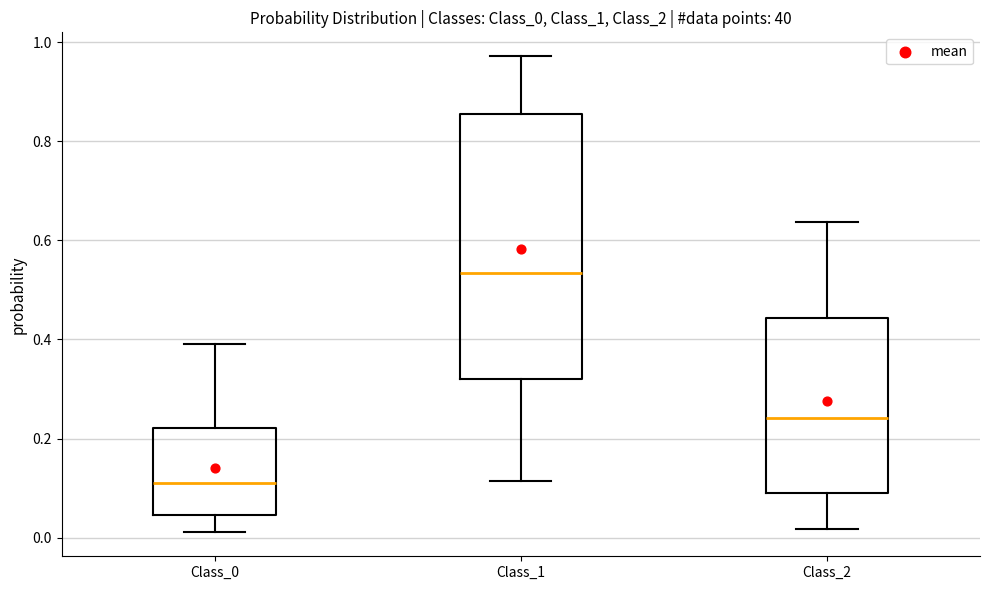

Reading left to right, read every box against the y-axis: the position of its median line, the range the box covers, and the ends of its whiskers. The values are not printed on the chart, so give them approximately, as read against the axis.

Class_0: median 0.12, box 0.04 to 0.22, whiskers 0.02 to 0.40
Class_1: median 0.54, box 0.32 to 0.86, whiskers 0.12 to 0.98
Class_2: median 0.24, box 0.08 to 0.44, whiskers 0.02 to 0.64